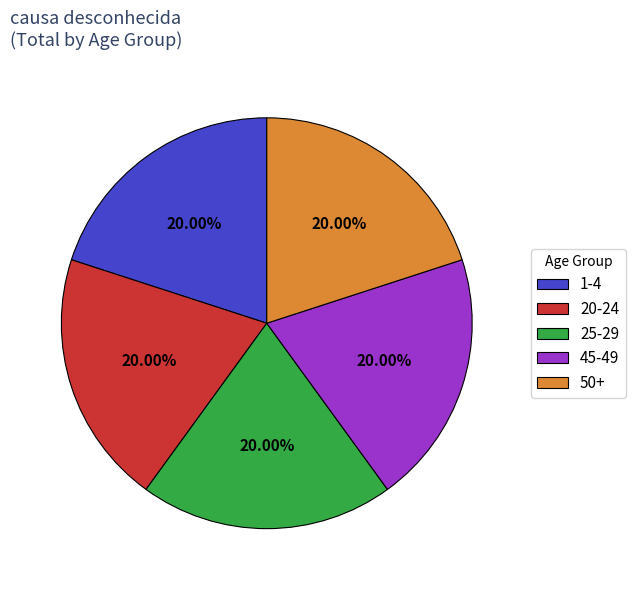

How many slices are in this pie chart?

5